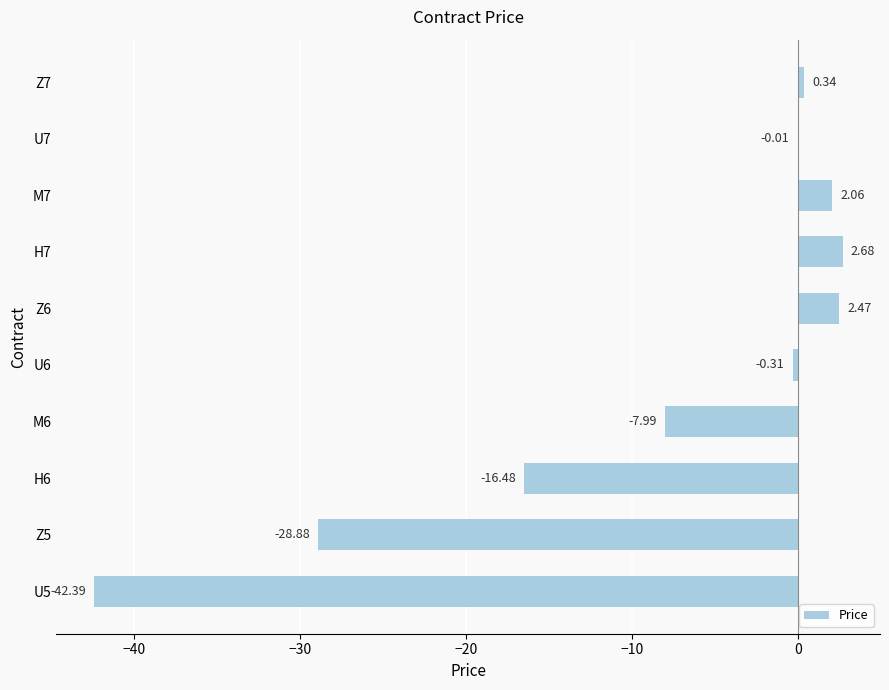

What is the sum of all values?

-88.5